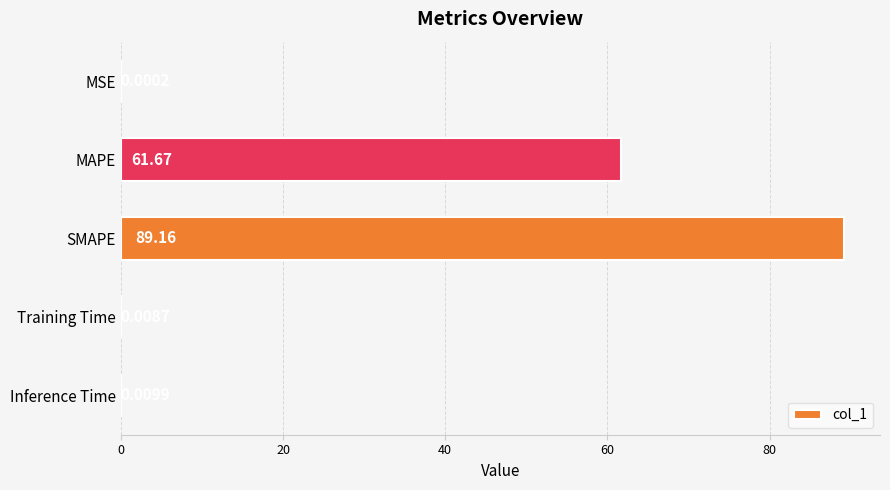

What is the maximum value shown in the chart?

89.2